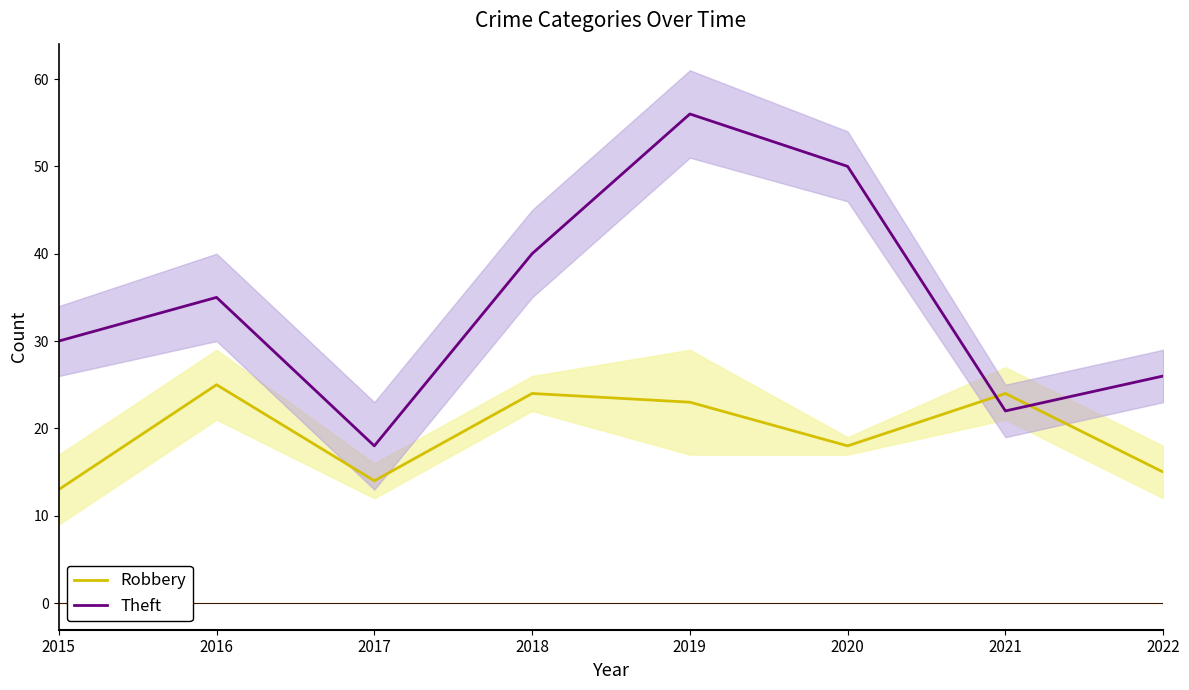

Count the number of data series in this chart.

2